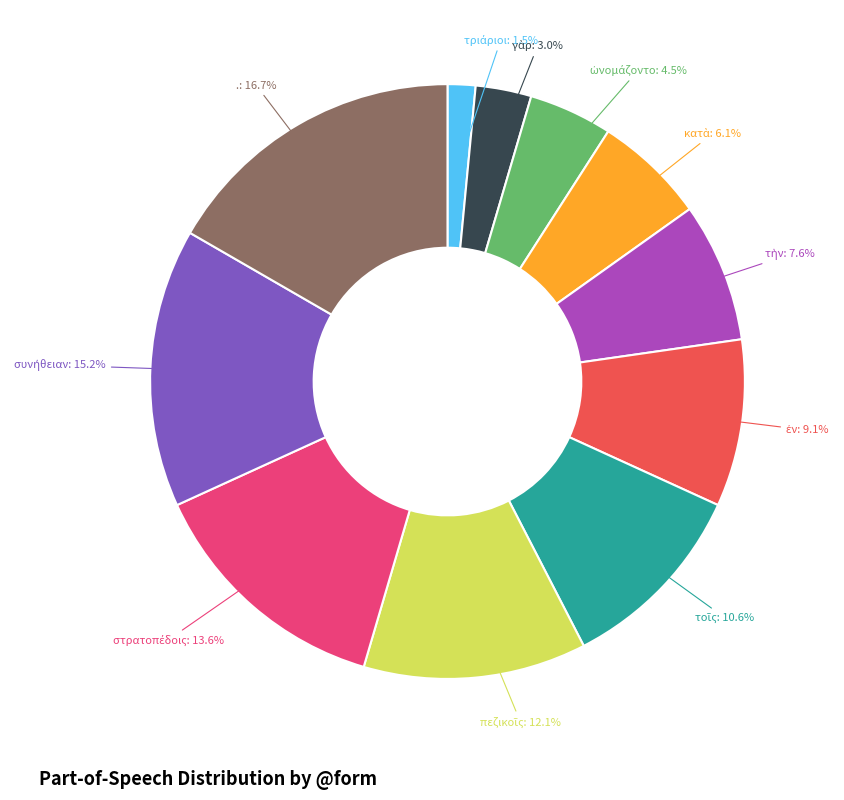

What is the largest slice in the pie chart?

.